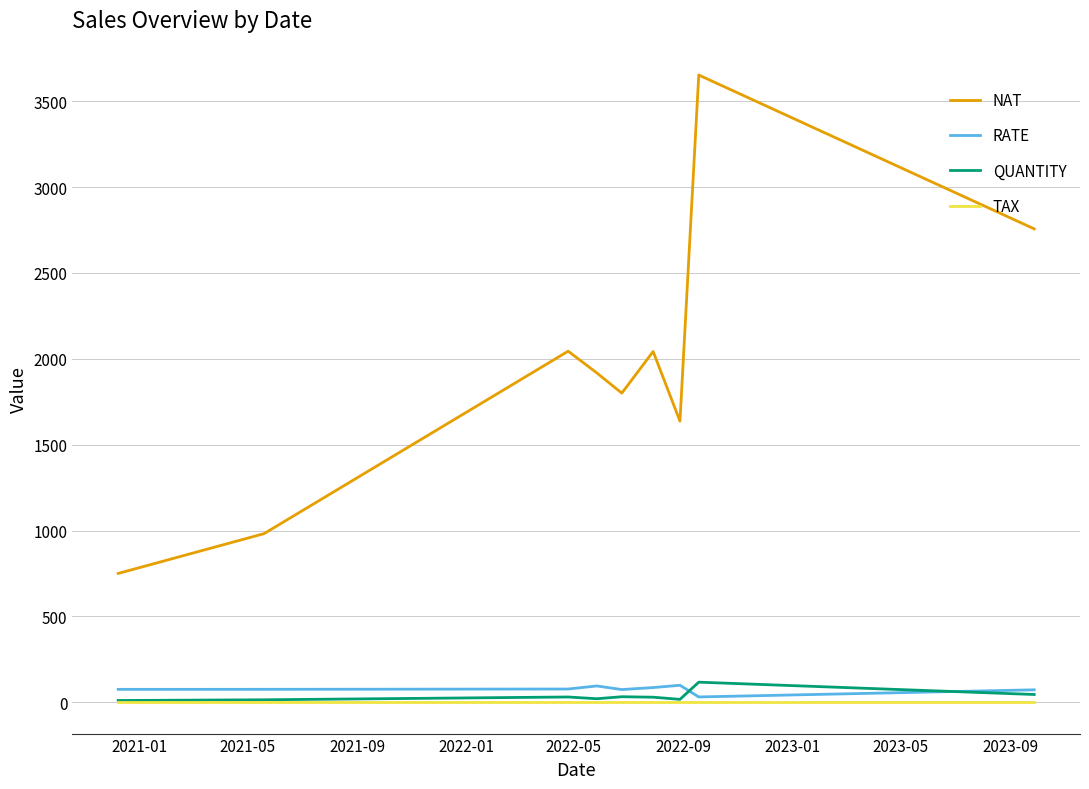

Which series has the largest total across all categories?

NAT